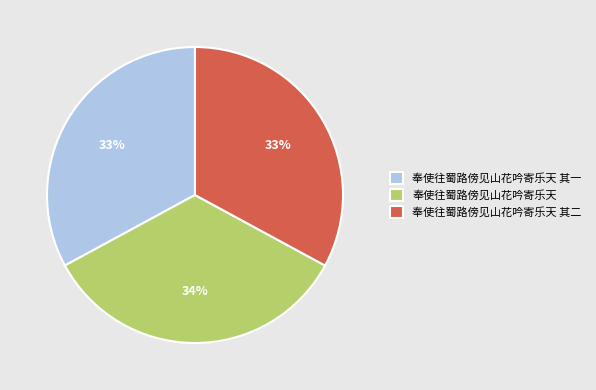

How many slices are in this pie chart?

3